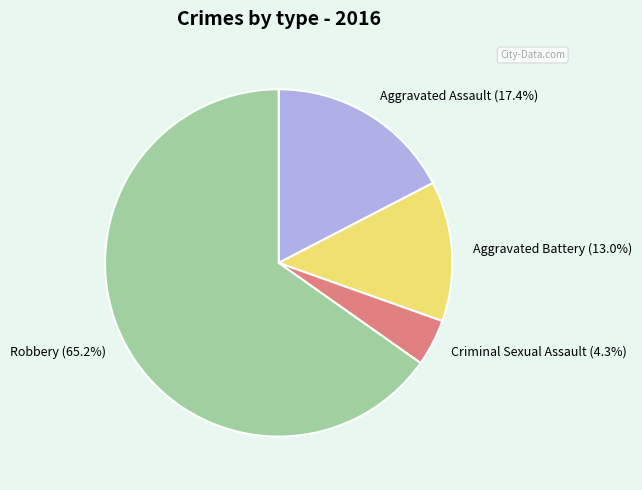

To the nearest percent, what is the average slice percentage?

25%